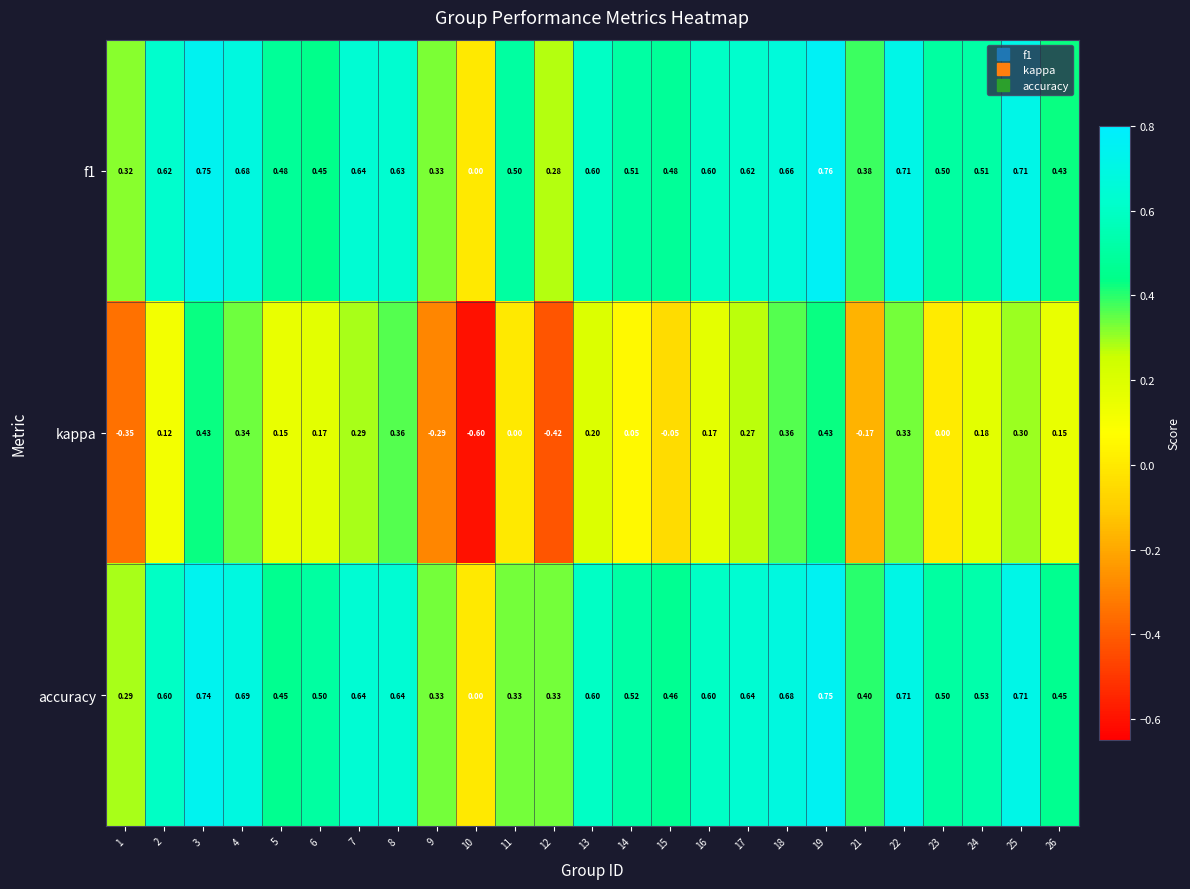

Which series has the largest total across all categories?

f1